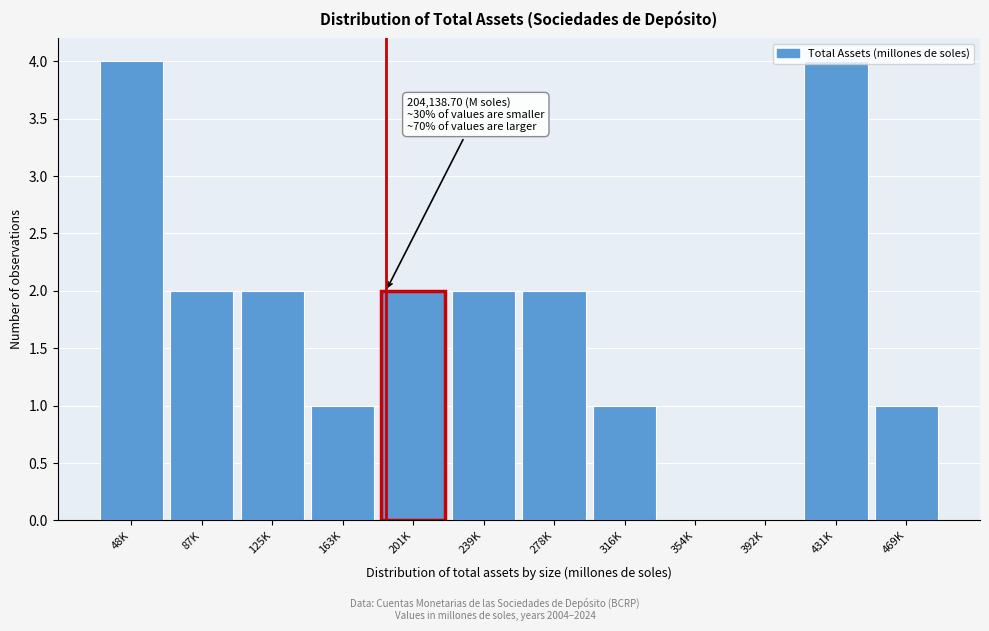

Approximately how many times larger is the value at 316K compared to 163K?

1.0